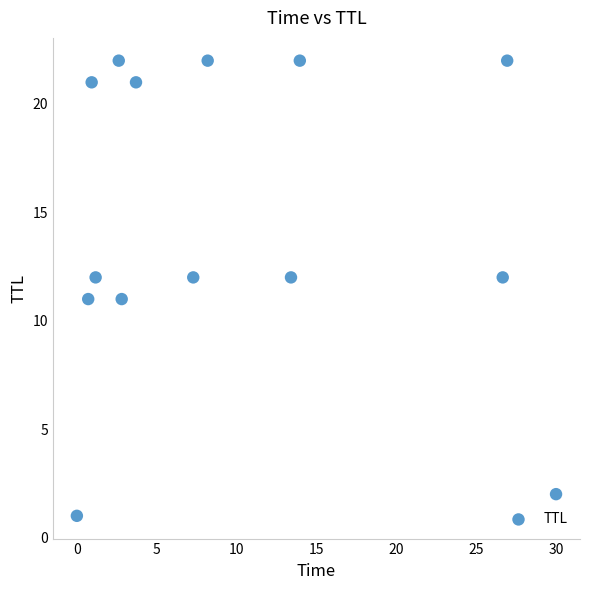

What is the range of Y values (max minus min)?

21